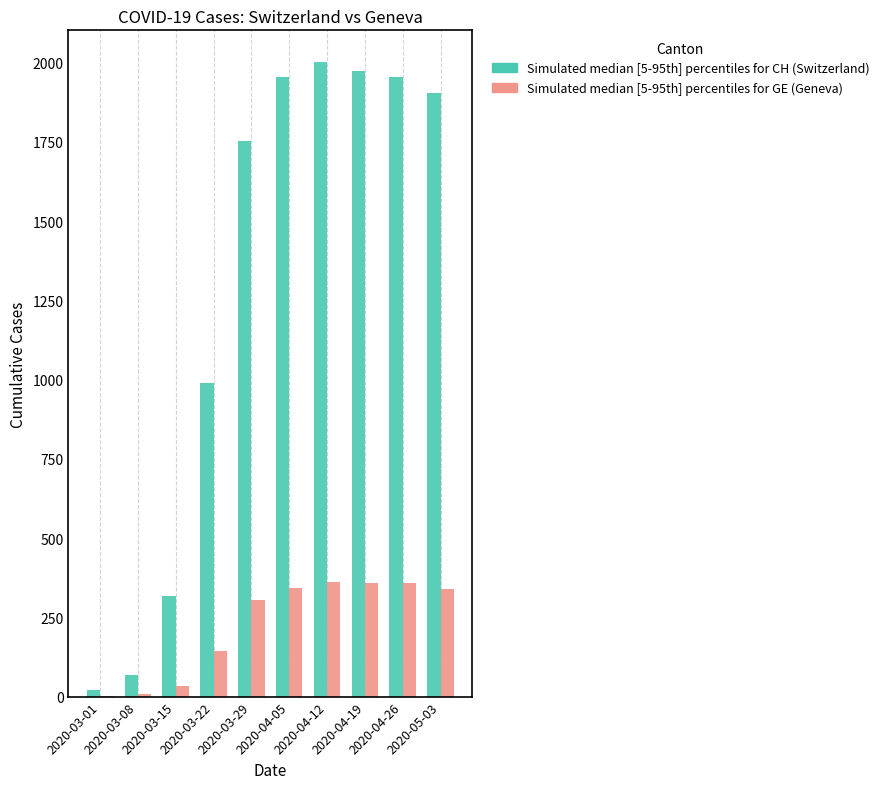

What is the total value across all series at 2020-05-03?

2245